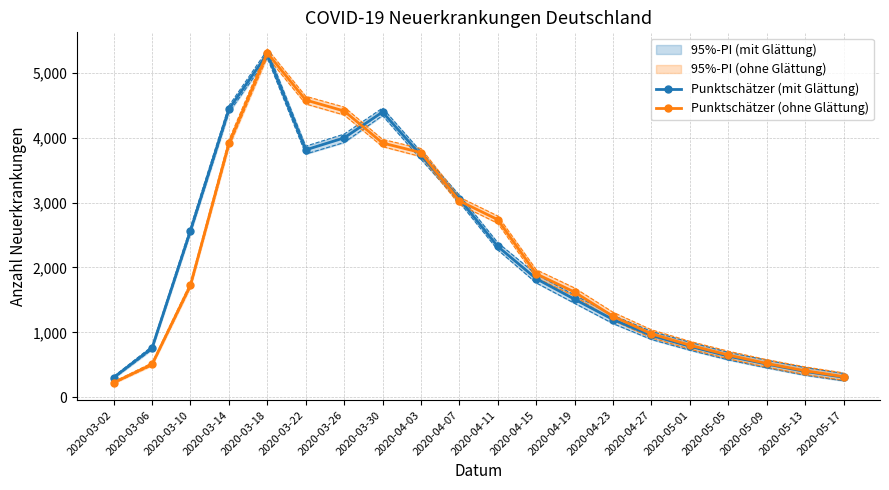

Is it true that Punktschätzer (mit Glättung) equals 501 at 2020-03-02?

False